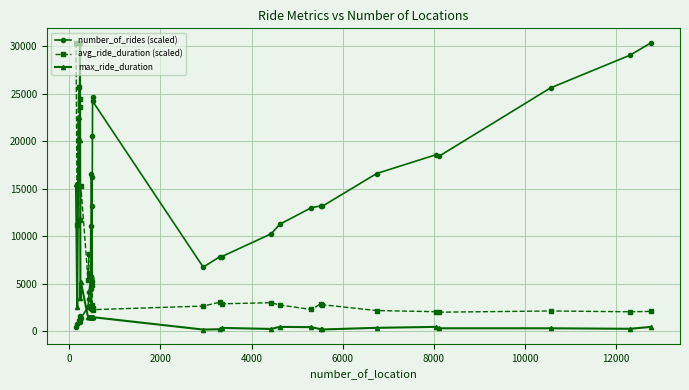

Which series has the largest total across all categories?

number_of_rides (scaled)